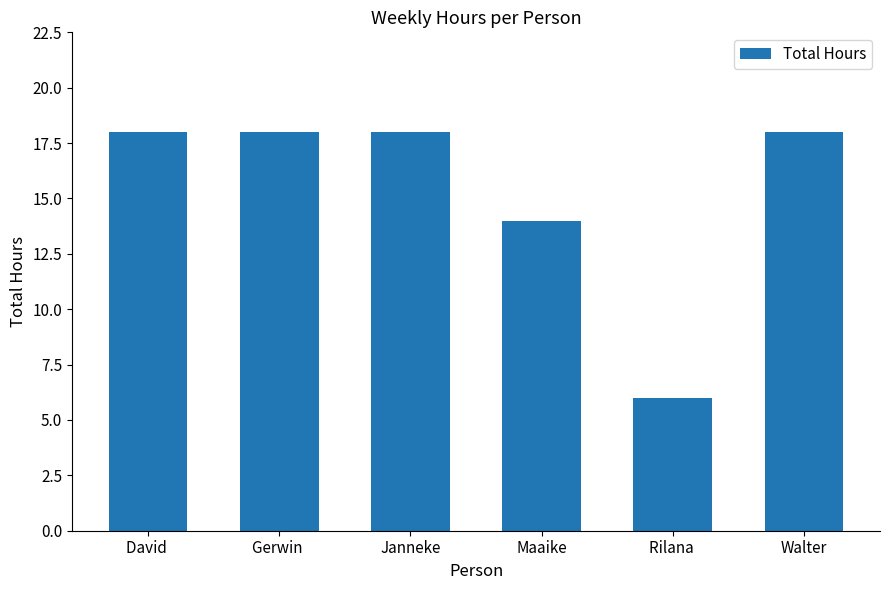

The chart shows a value of 18 at Gerwin . True or false?

True